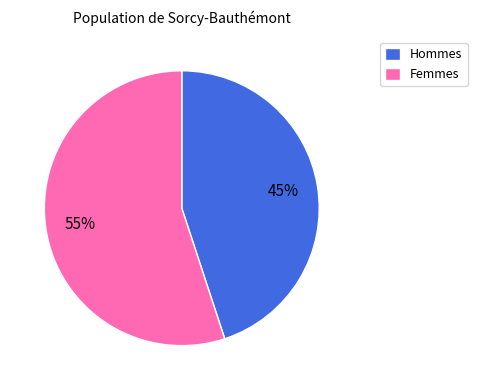

To the nearest percent, what is the average slice percentage?

50%